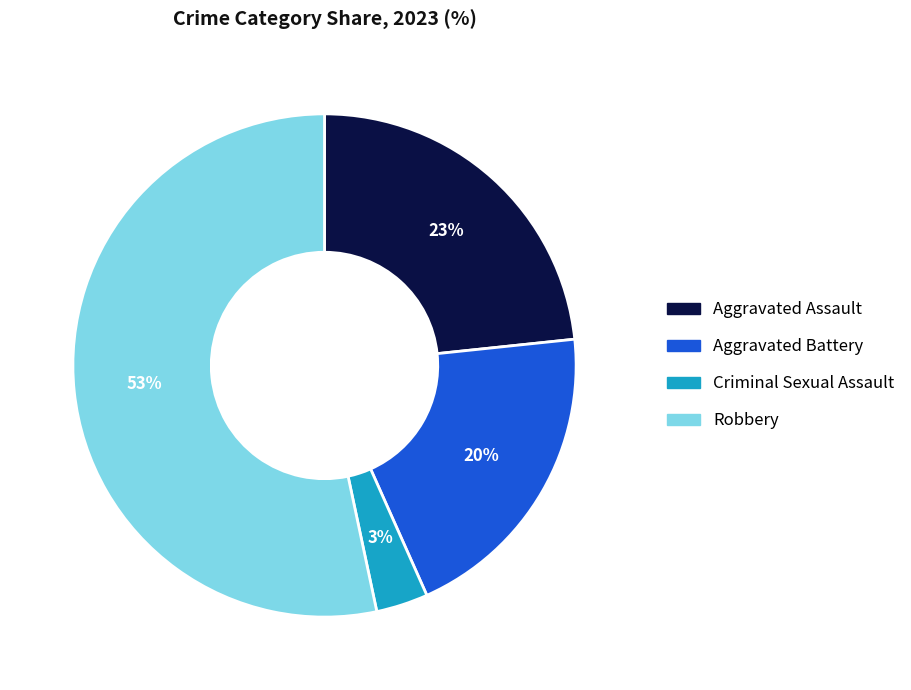

Is it true that Aggravated Battery is 27% of the pie?

False